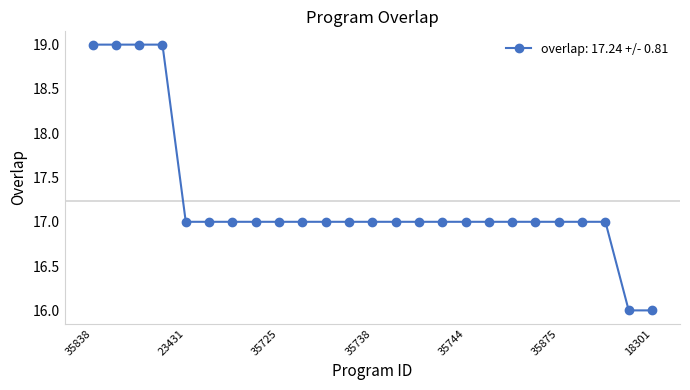

Reading left to right, extract all data points from this chart.

19	19	19	19	17	17	17	17	17	17	17	17	17	17	17	17	17	17	17	17	17	17	17	16	16